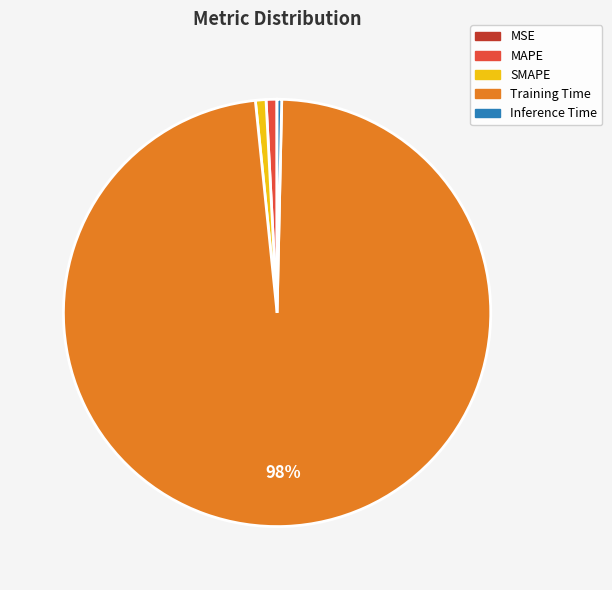

To the nearest percent, what is the average slice percentage?

20%